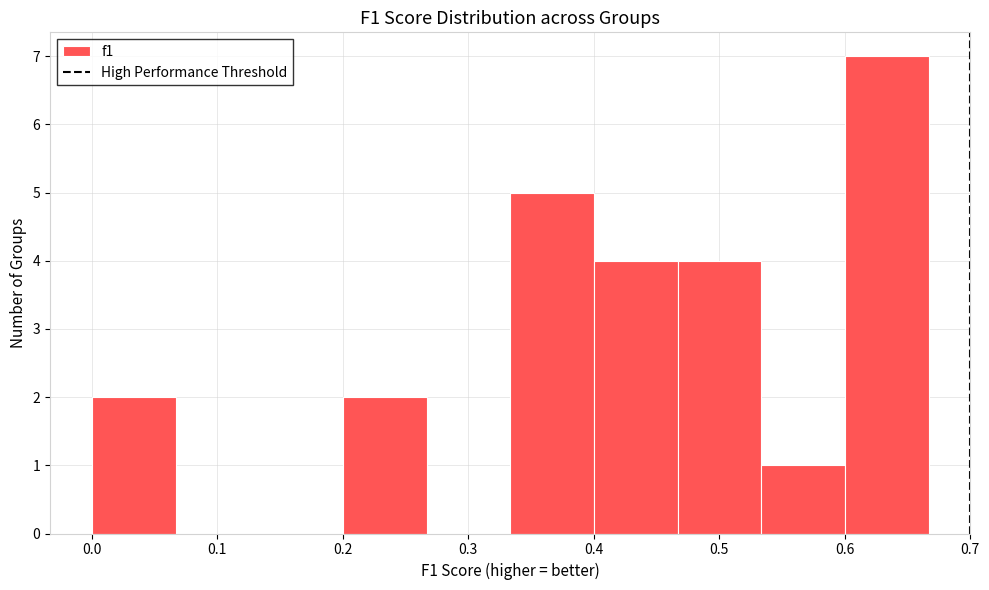

Which range on the x-axis has the tallest bar?

0.60 to 0.67